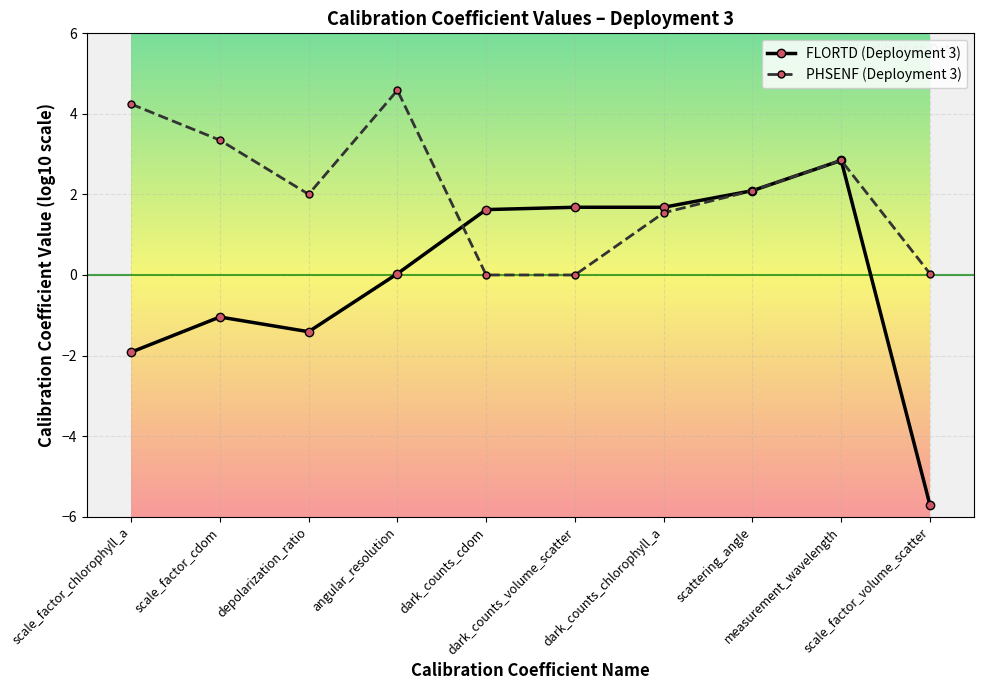

Which series has the largest total across all categories?

PHSENF (Deployment 3)